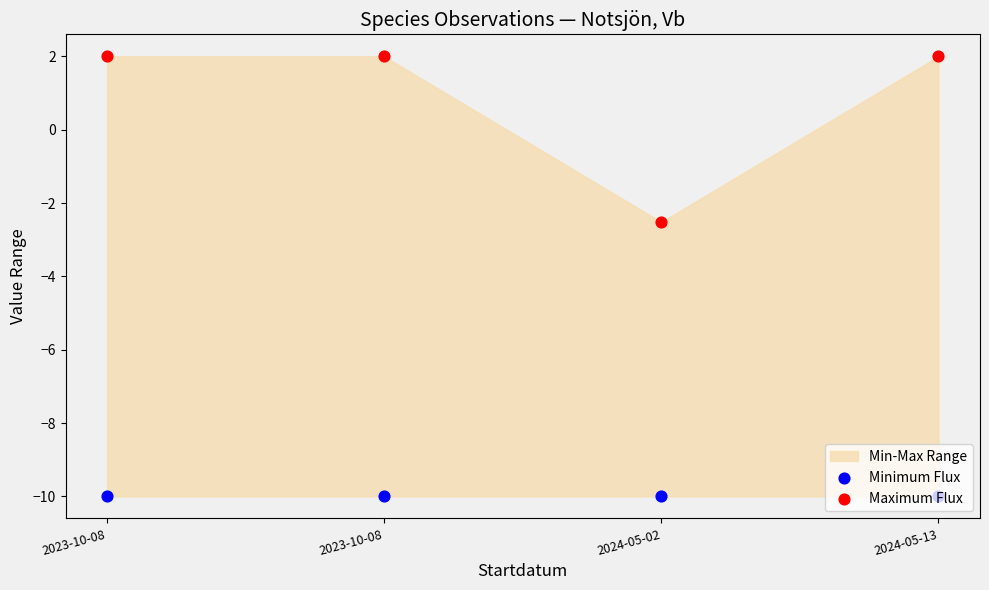

Which series has the widest spread of Y values?

Maximum Flux